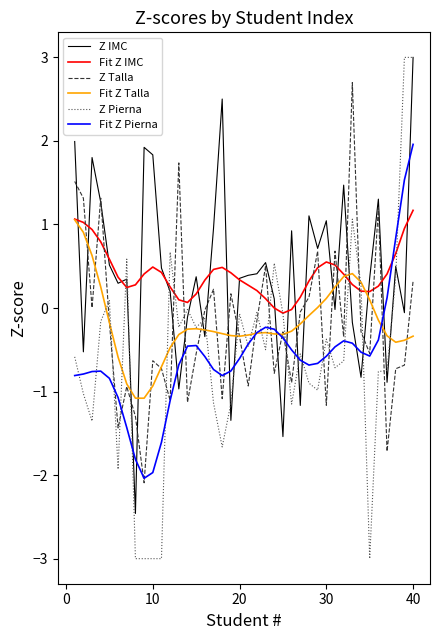

What is the maximum value shown in the chart?

3.0